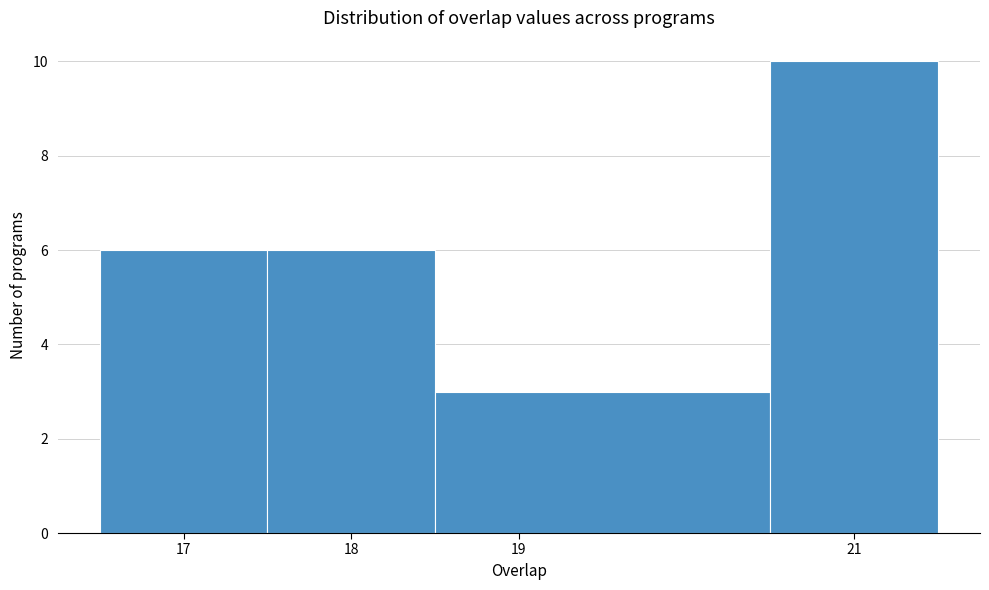

How tall is the bar that spans 16.5 to 17.5 on the x-axis? The values are not printed on the chart, so give them approximately, as read against the axis.

6